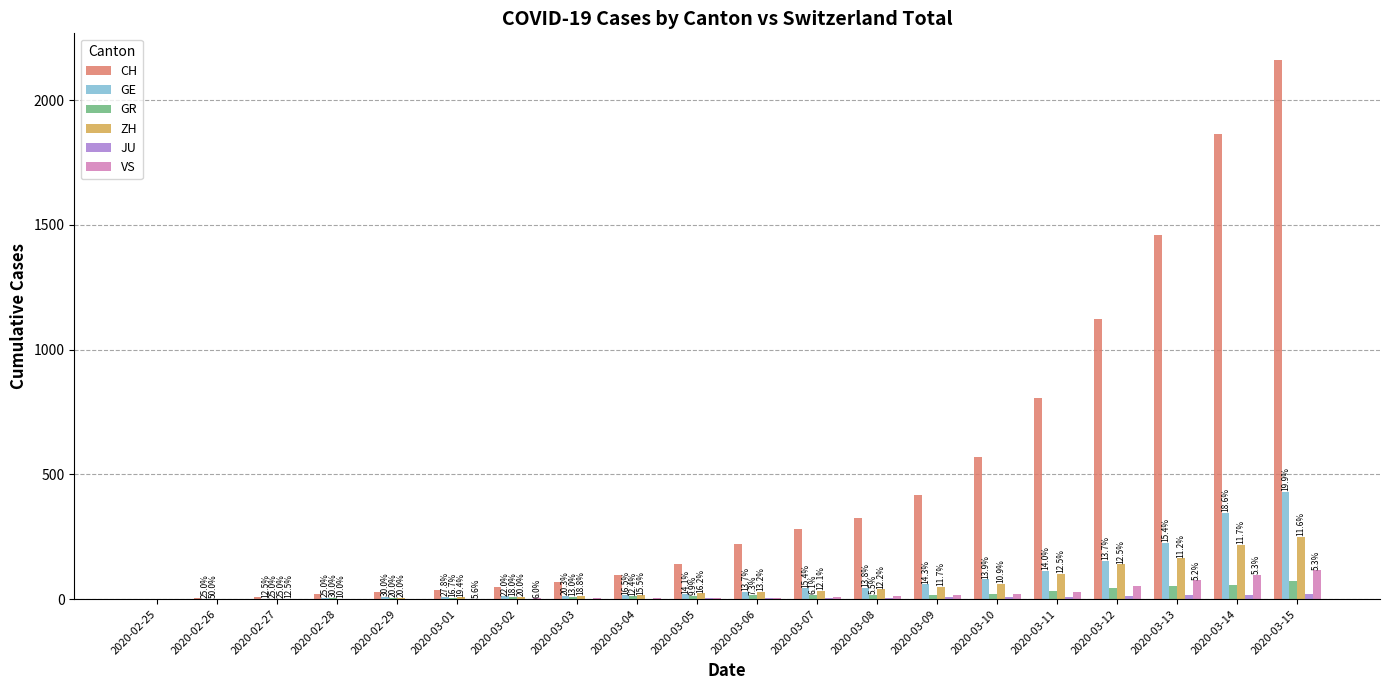

Between 2020-03-10 and 2020-03-12, which series saw the biggest shift?

CH